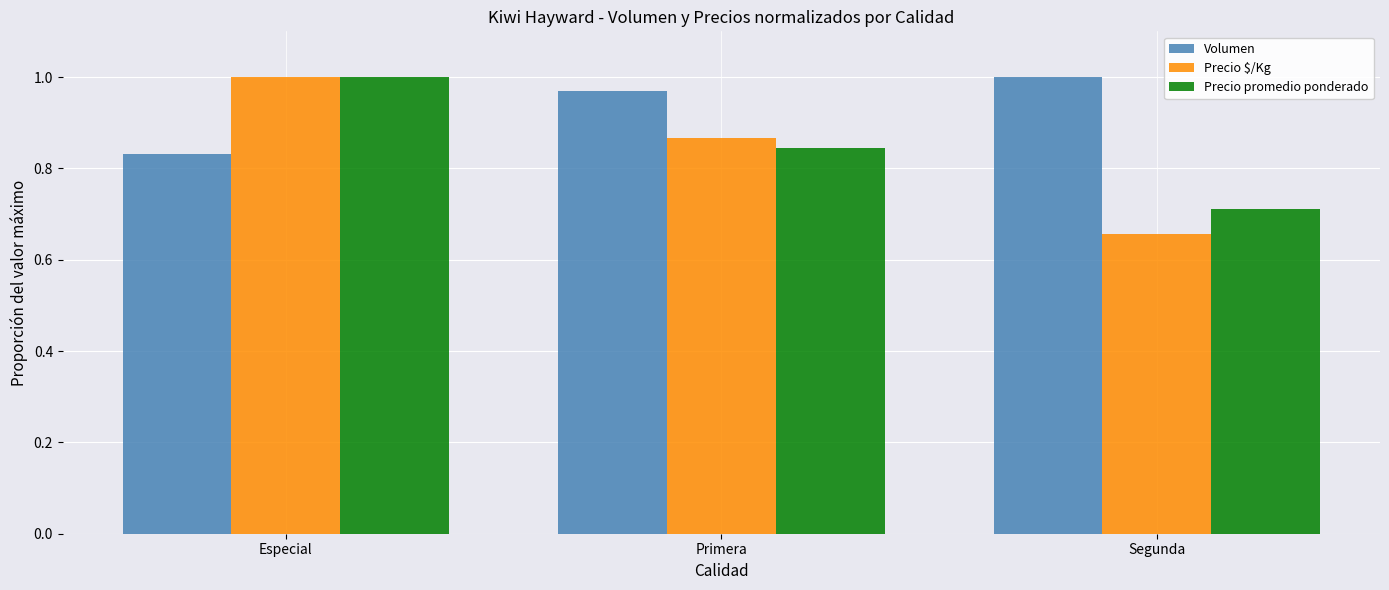

Count the number of data series in this chart.

3